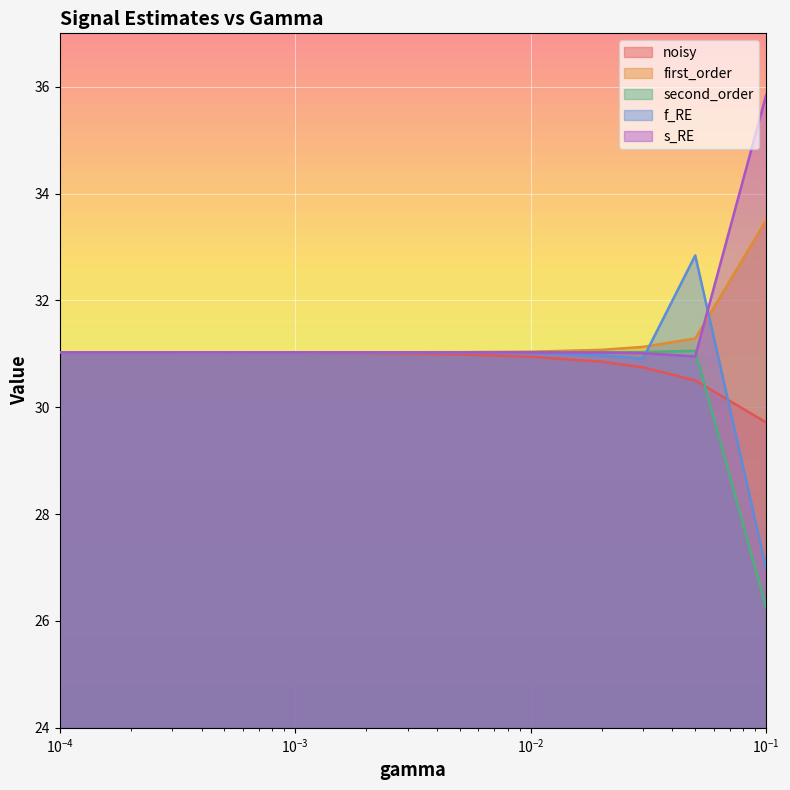

Rank the series by their maximum value, from lowest to highest.

noisy, second_order, f_RE, first_order, s_RE